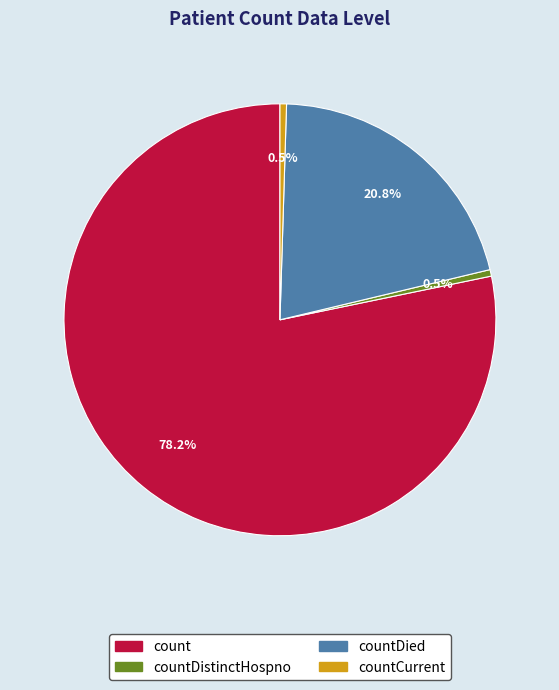

Combined, what portion of the pie is countCurrent and countDistinctHospno?

1.0%